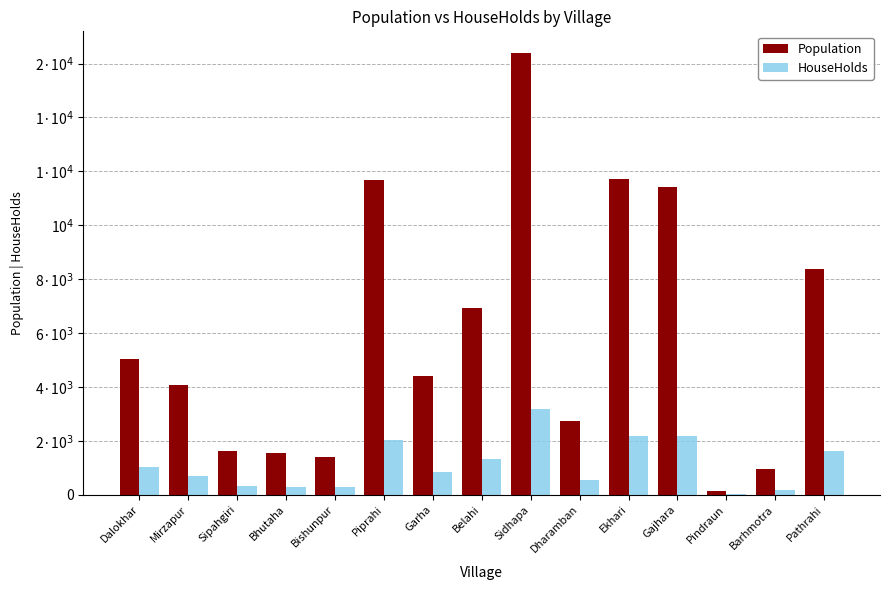

Which series changed the most between Belahi and Gajhara?

Population